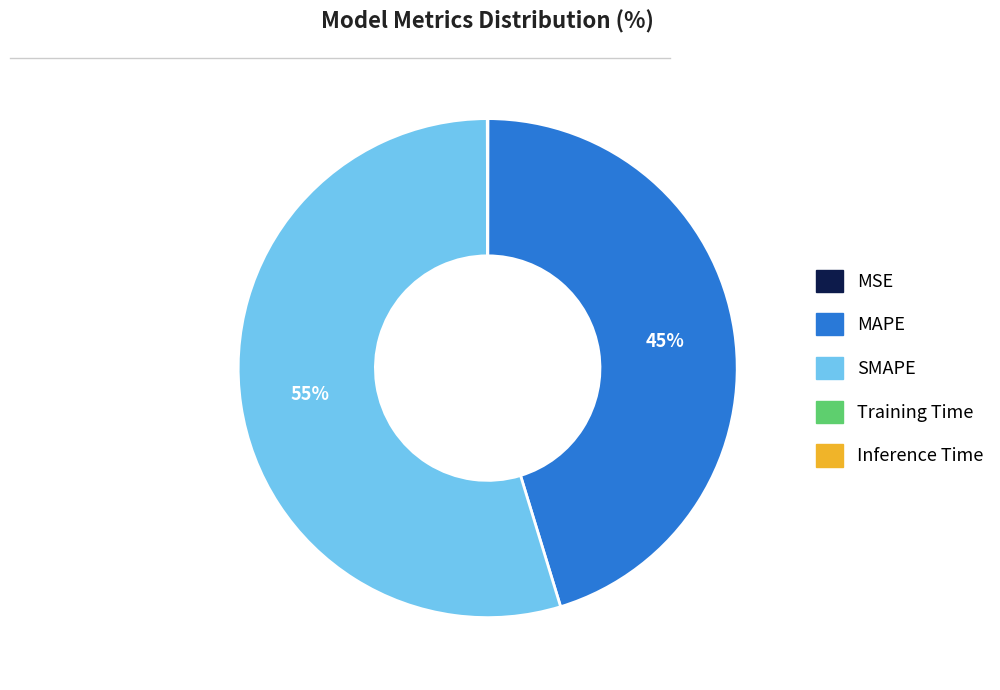

Which category has the biggest portion of the pie?

SMAPE